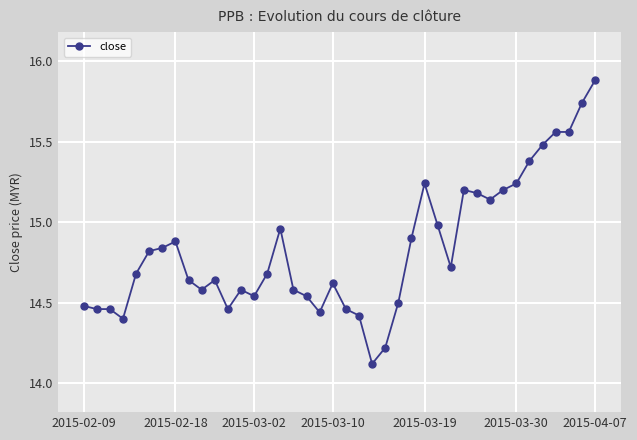

Does the chart display data point markers on the line(s)?

Yes